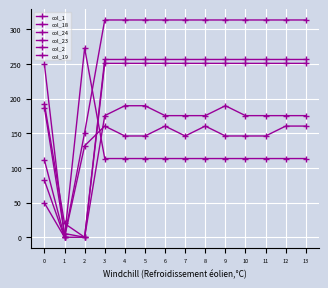

True or false: col_24 has more than 2 interior local peaks.

False